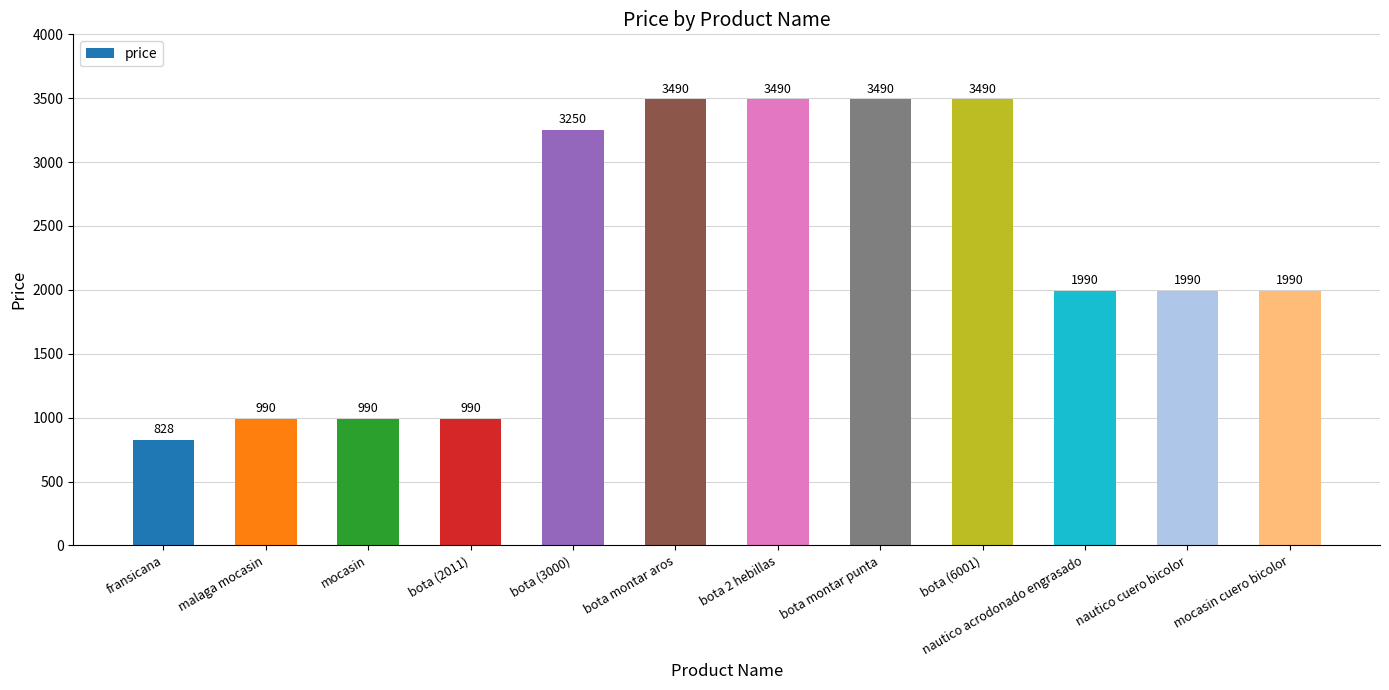

What is the change in value from malaga mocasin to bota 2 hebillas?

+2500